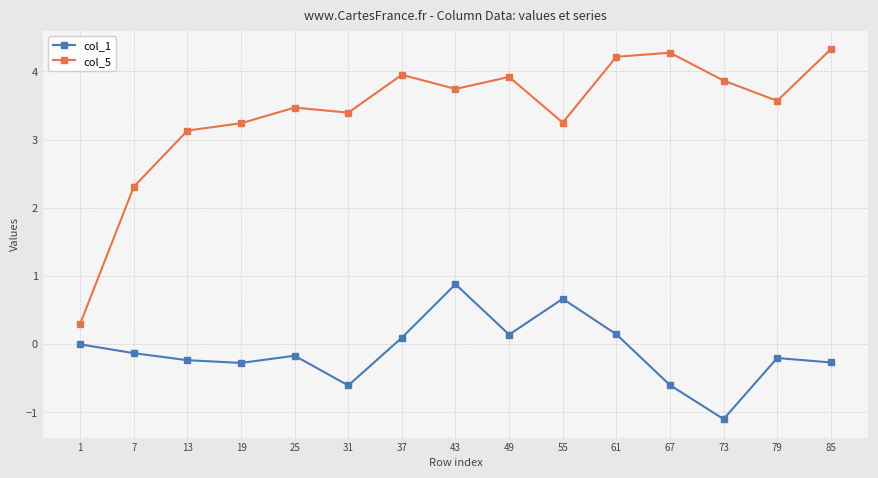

What is the highest value of the col_1 series?

0.9